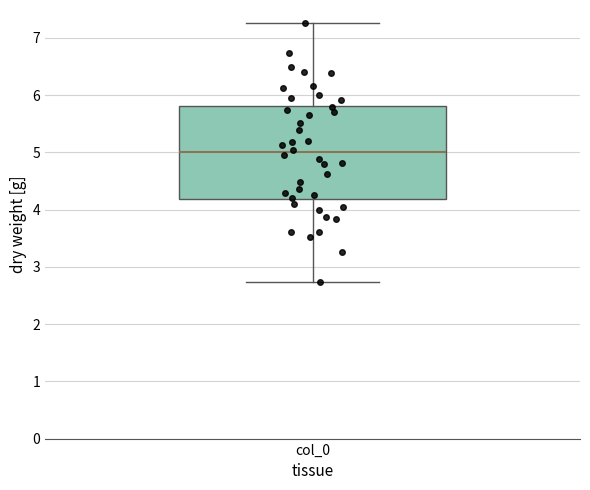

Read this box plot against the y-axis: the position of the median line, the range covered by the box, and the ends of both whiskers. The values are not printed on the chart, so give them approximately, as read against the axis.

median 5.0, box 4.2 to 5.8, whiskers 2.7 to 7.3